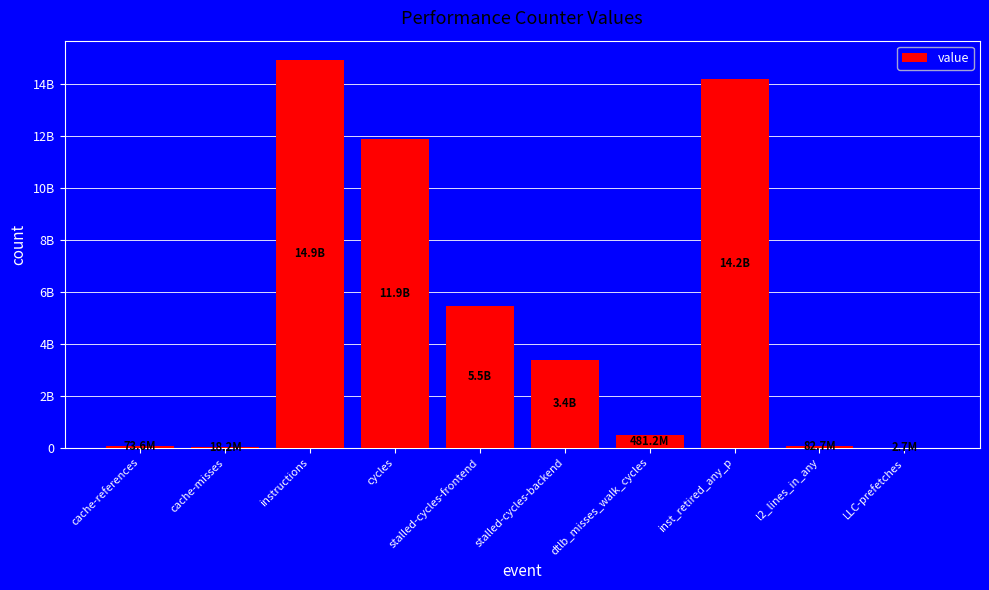

Rank the categories by value from highest to lowest.

instructions, inst_retired_any_p, cycles, stalled-cycles-frontend, stalled-cycles-backend, dtlb_misses_walk_cycles, l2_lines_in_any, cache-references, cache-misses, LLC-prefetches